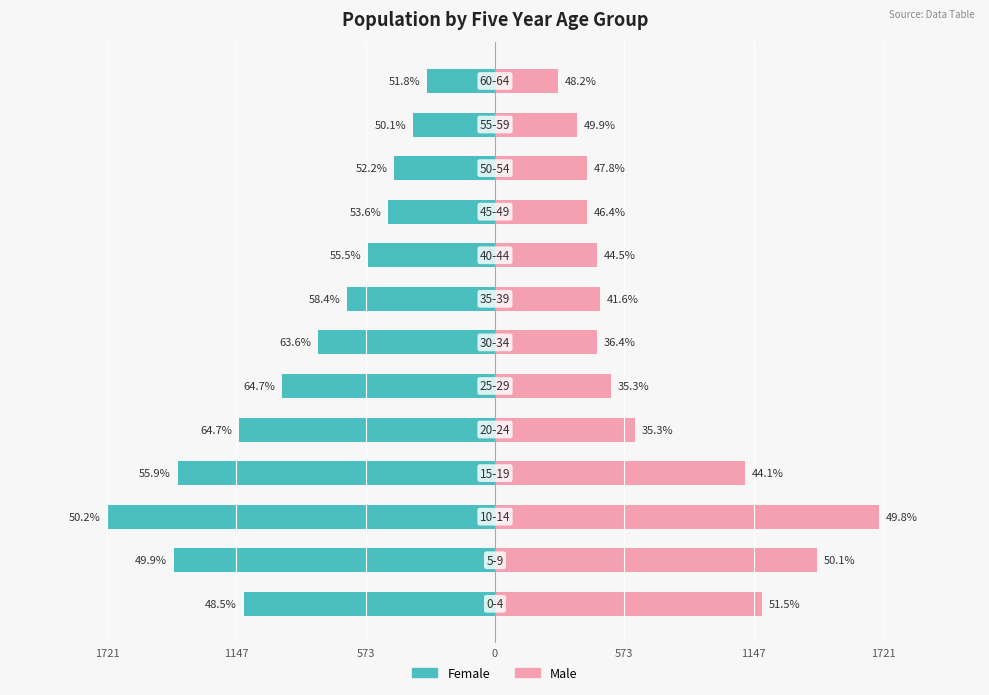

The Female series shows -607 at 11. True or false?

False